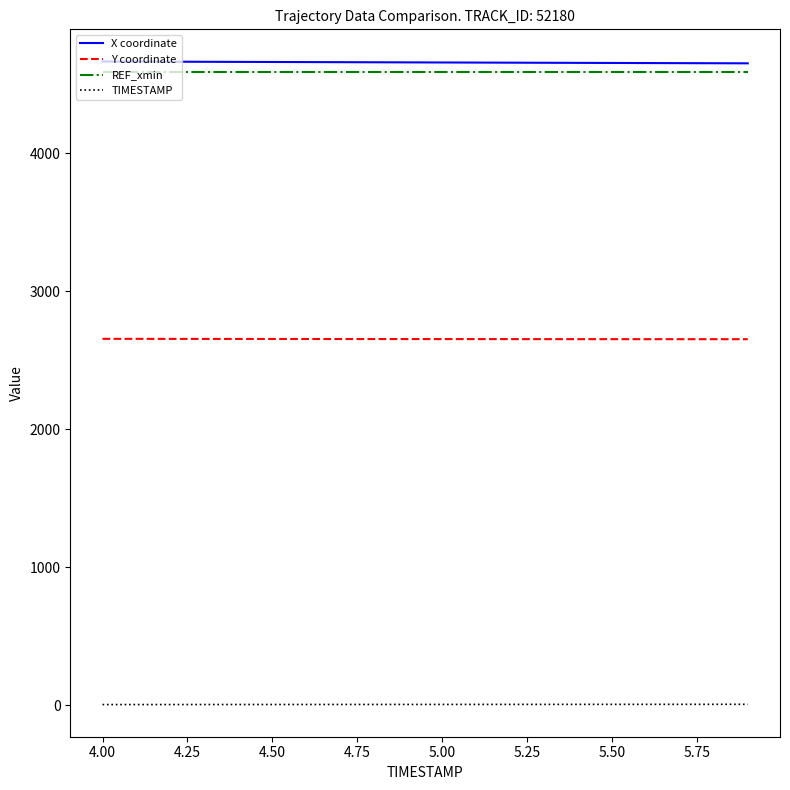

True or false: REF_xmin and X coordinate intersect in this chart.

False